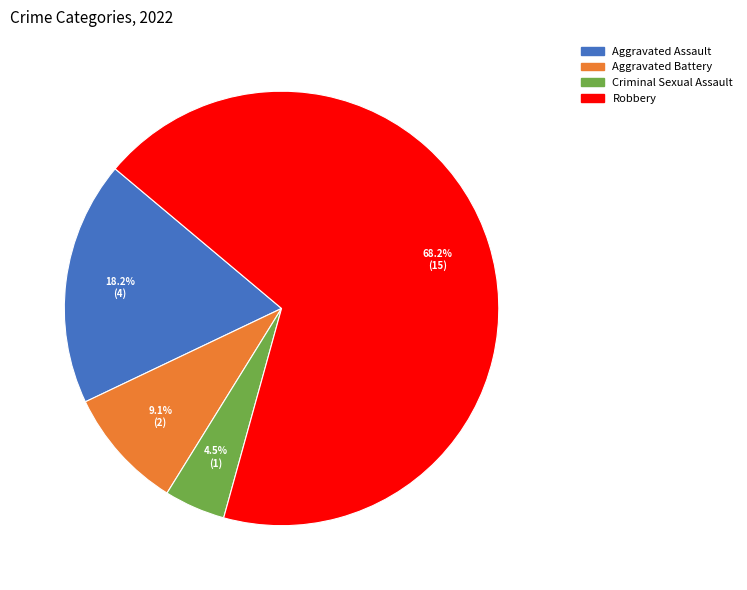

Do Aggravated Assault and Robbery together represent more than half of the pie?

Yes